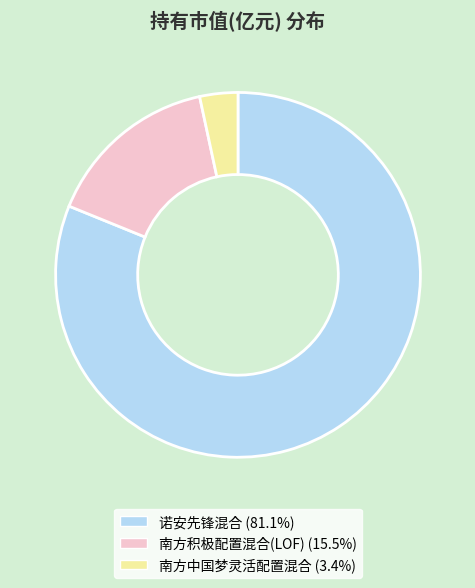

What is the majority slice?

诺安先锋混合